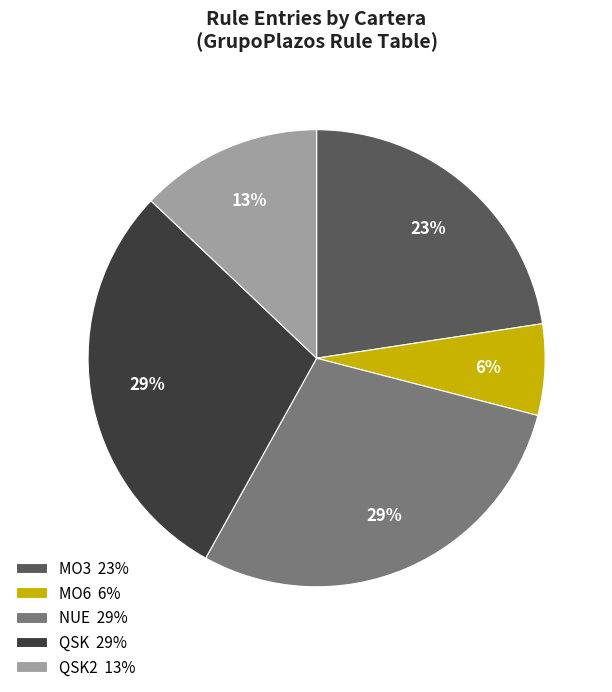

Is there any slice that represents more than half of the pie?

No